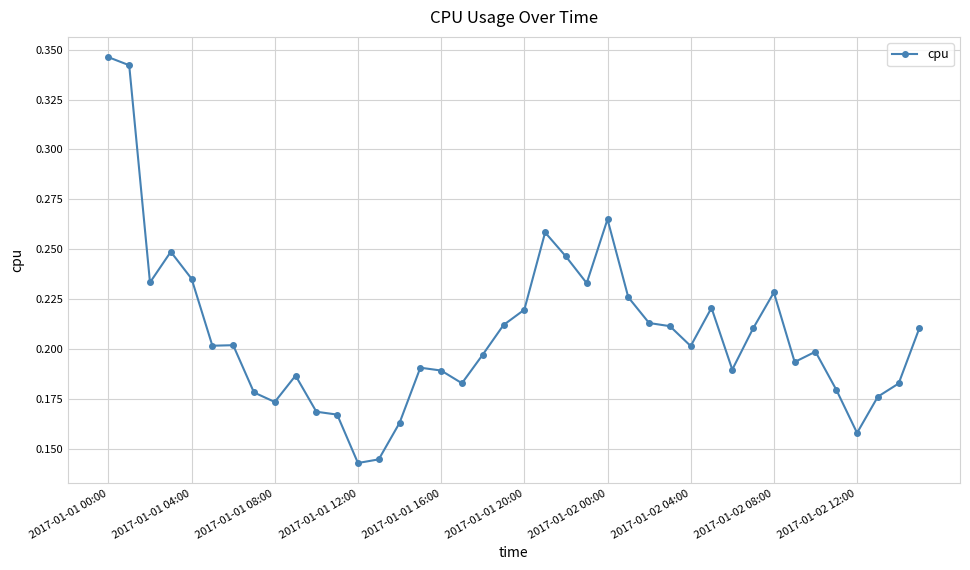

True or false: there are more than 1 points higher than both neighbors.

True